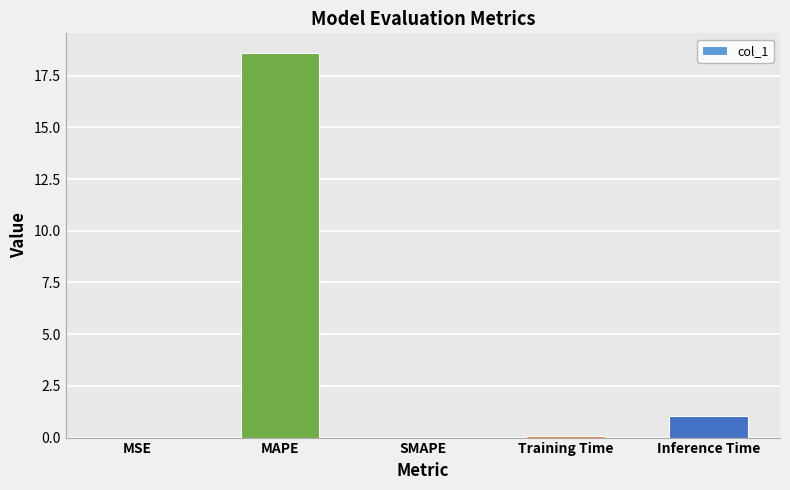

Between Training Time and MAPE, which is larger?

MAPE